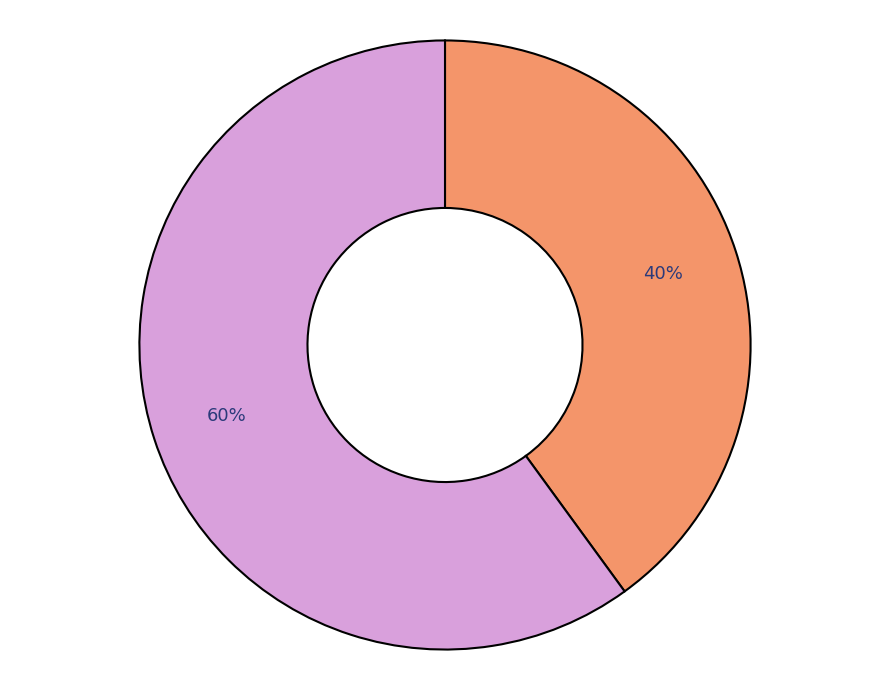

Is there a majority slice in this chart?

Yes